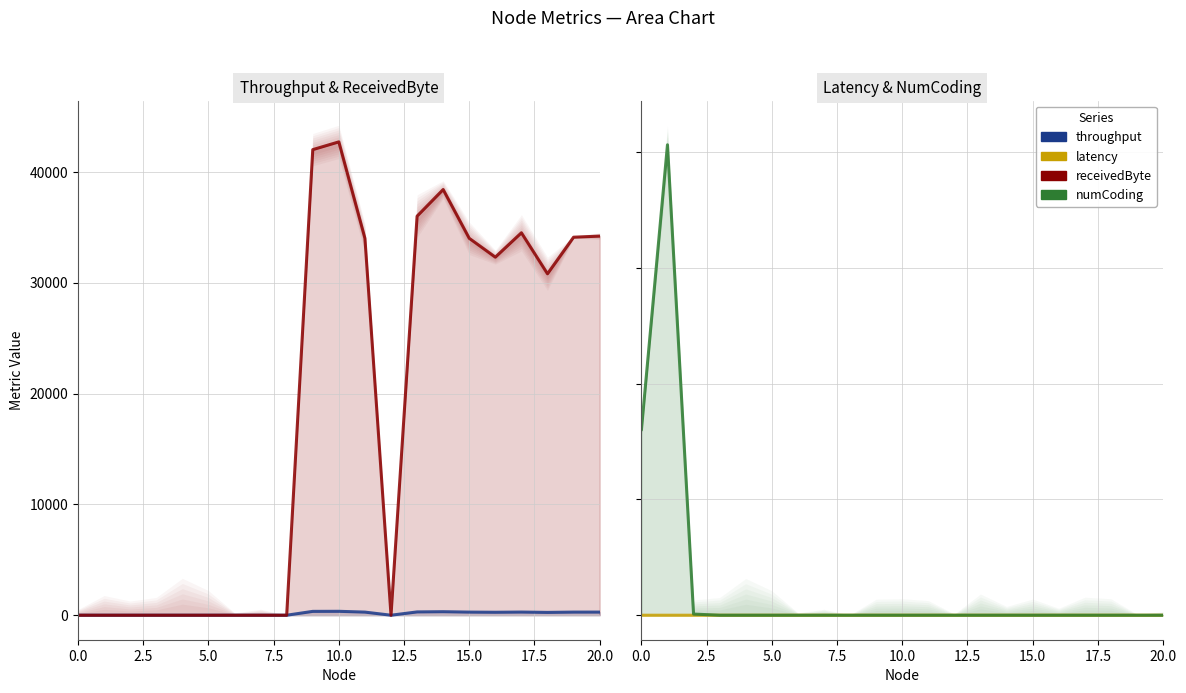

Is it true that numCoding equals 527.6 at 16?

False